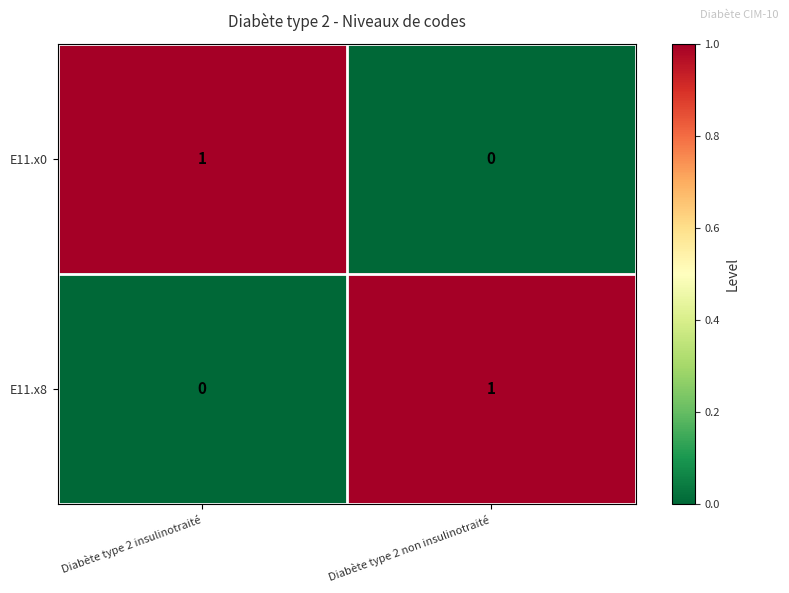

Reading left to right, what are all the values shown in this chart?

E11.x0: Diabète type 2 insulinotraité=1	Diabète type 2 non insulinotraité=0
E11.x8: Diabète type 2 insulinotraité=0	Diabète type 2 non insulinotraité=1